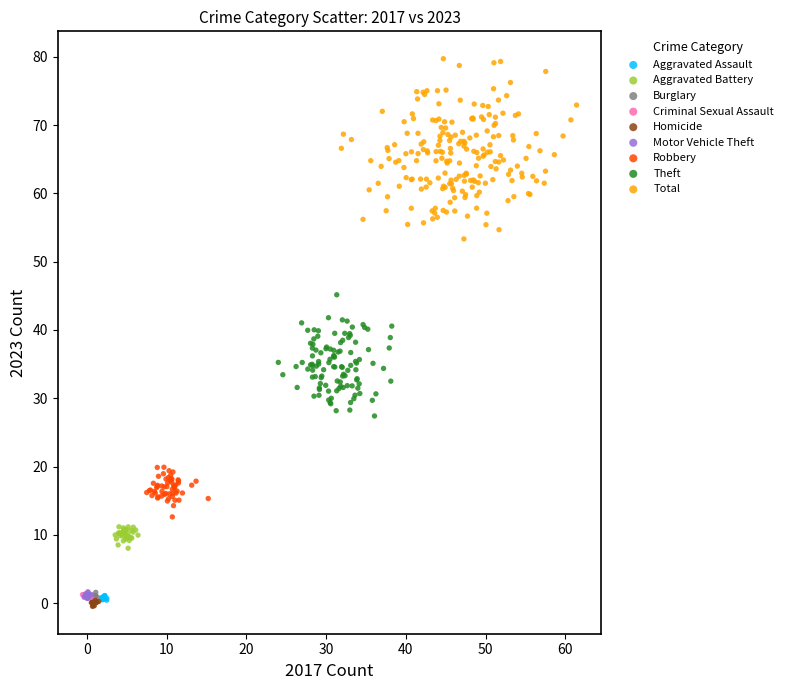

Which series reaches the maximum Y coordinate?

Total